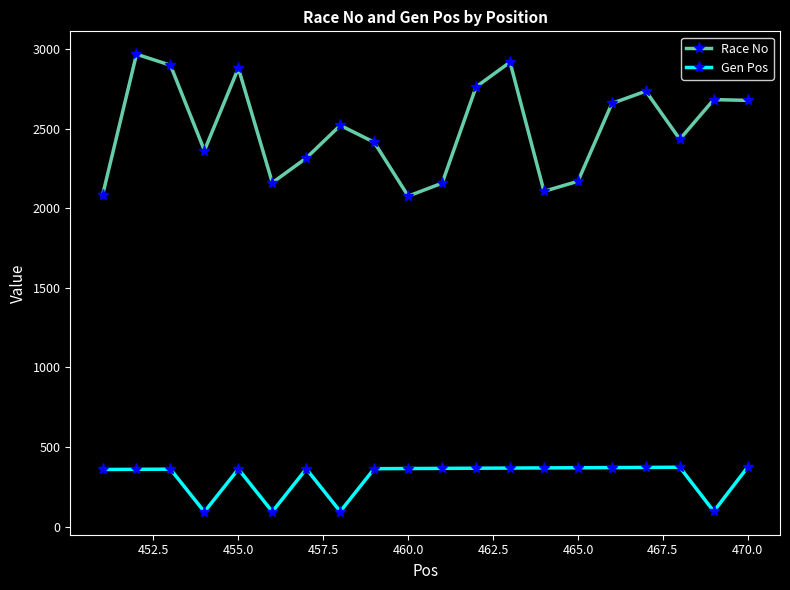

Rank the series by their maximum value, from lowest to highest.

Gen Pos, Race No